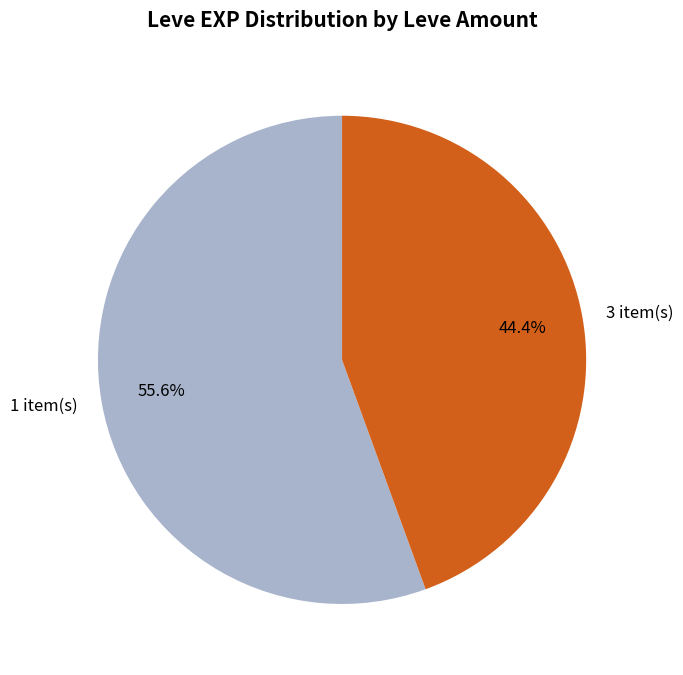

Which category accounts for the majority?

1 item(s)